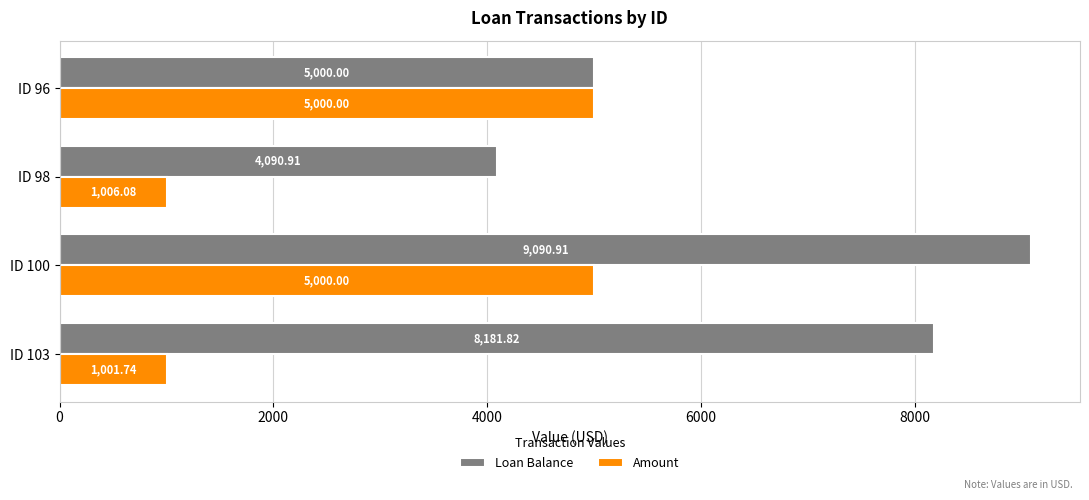

What is the smallest value displayed?

1001.7